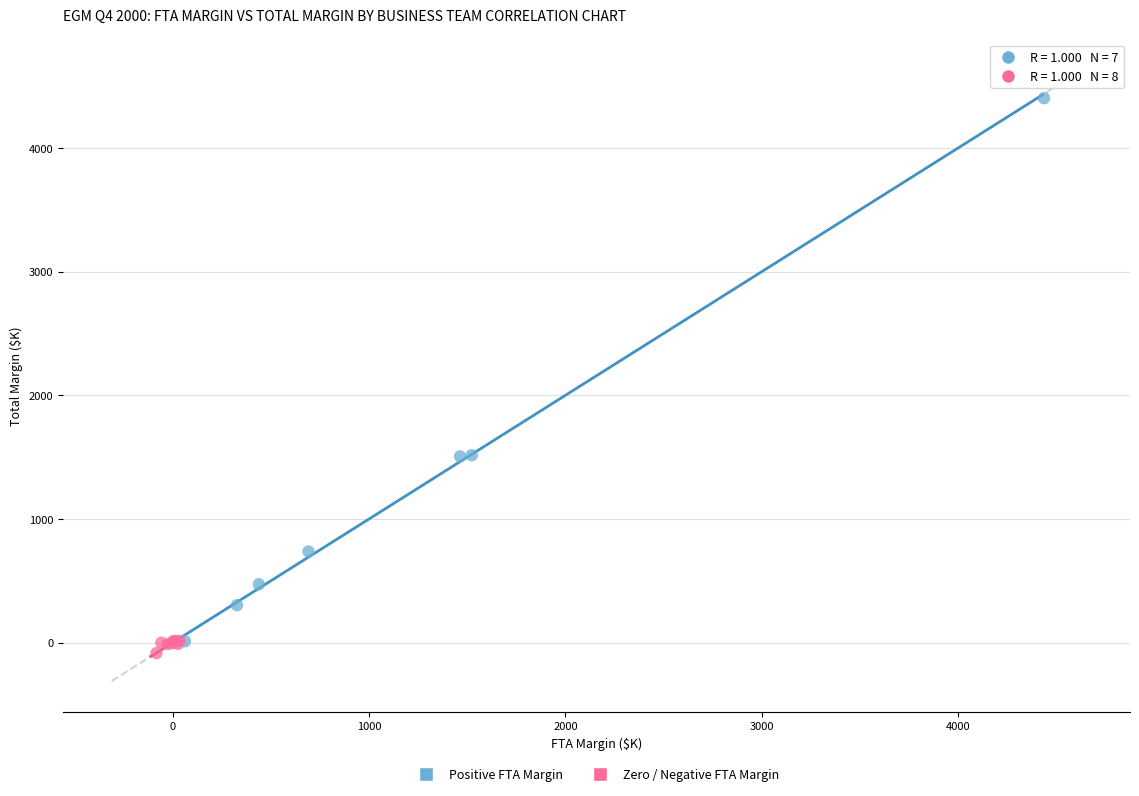

Which series has the widest spread of Y values?

Positive FTA Margin